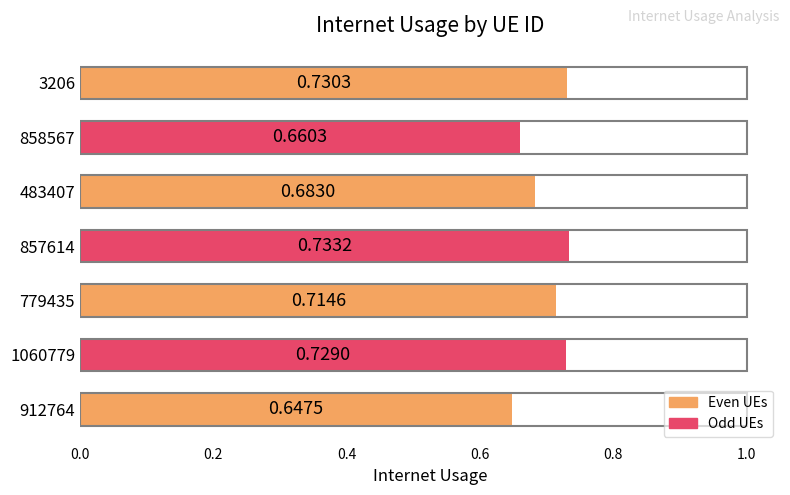

What is the difference between the maximum and minimum values?

0.1